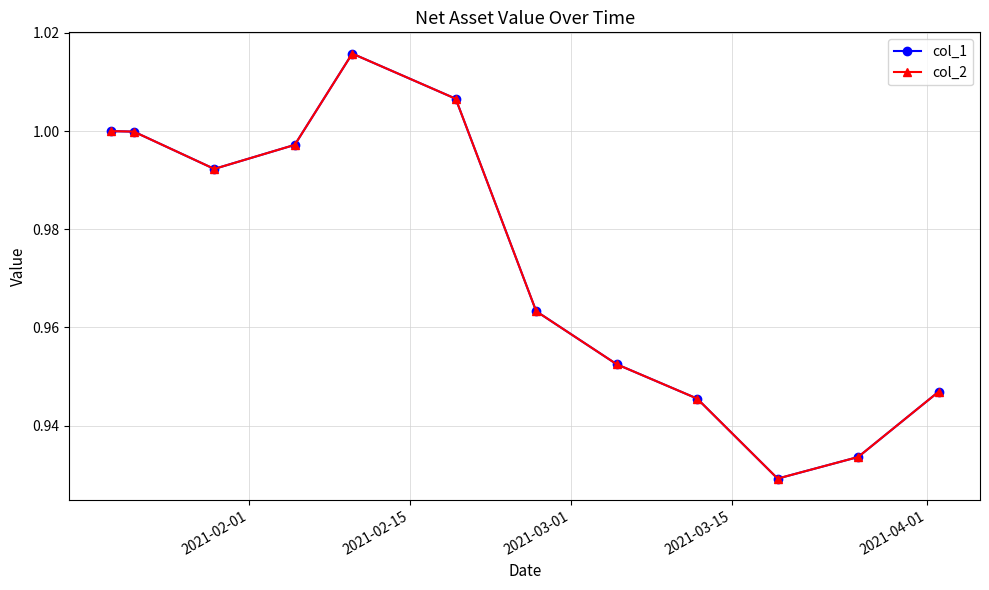

Does the chart have visible grid lines?

Yes